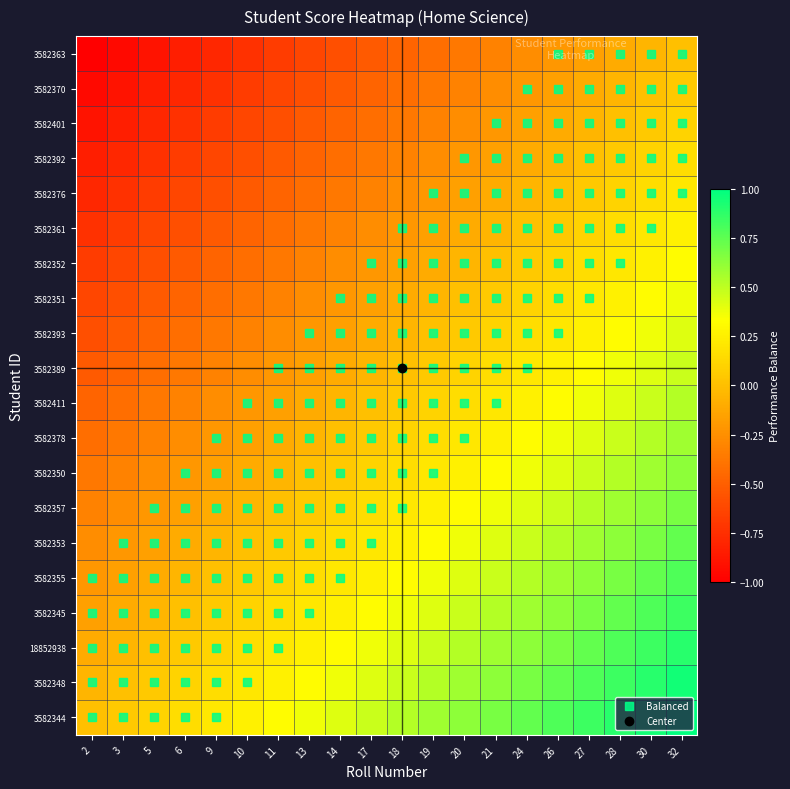

How many distinct data groups are displayed?

20